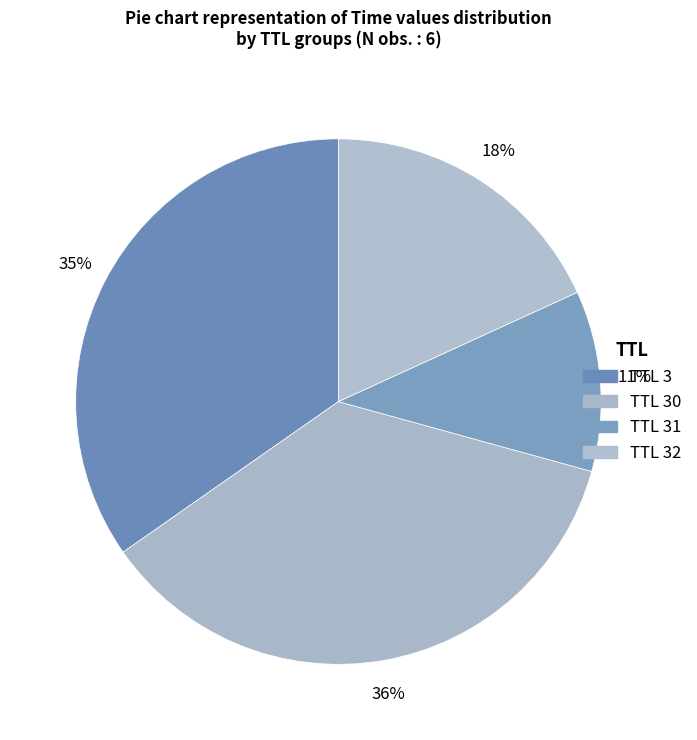

Rank the categories by value from highest to lowest.

TTL 30, TTL 3, TTL 32, TTL 31